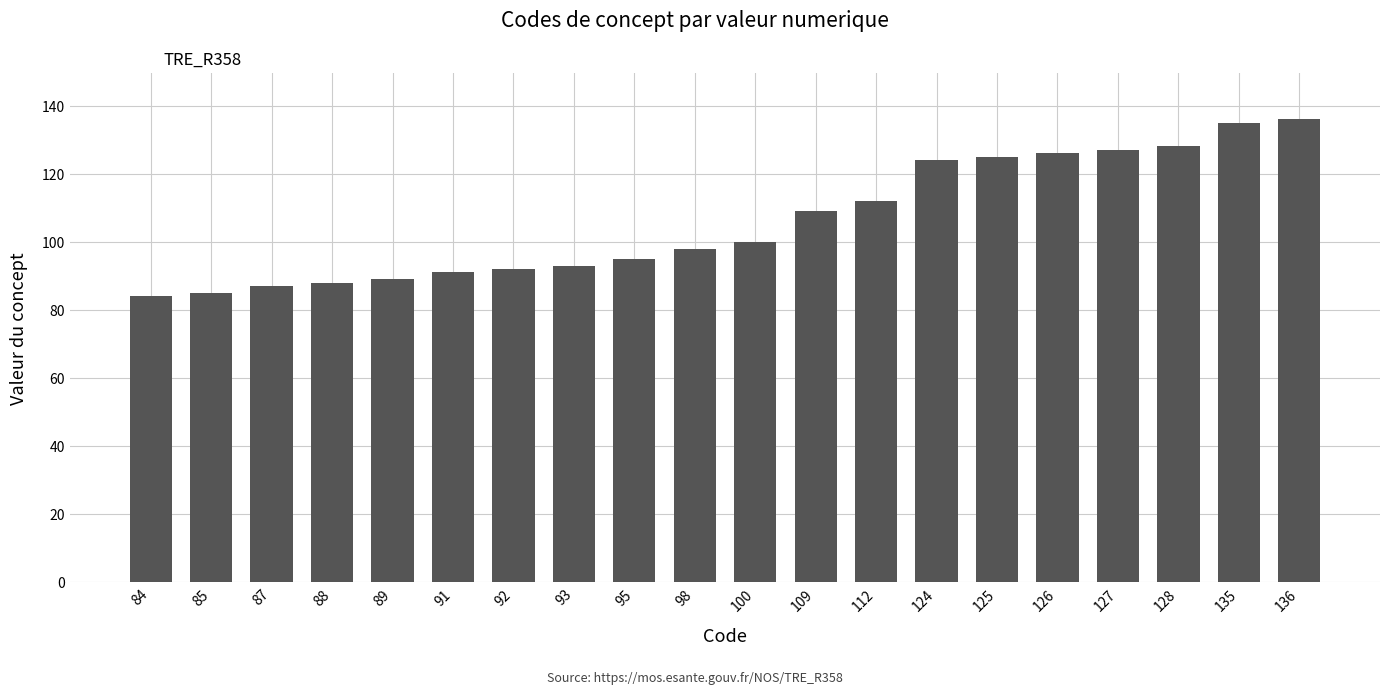

What is the difference between the values at 89 and 84?

5